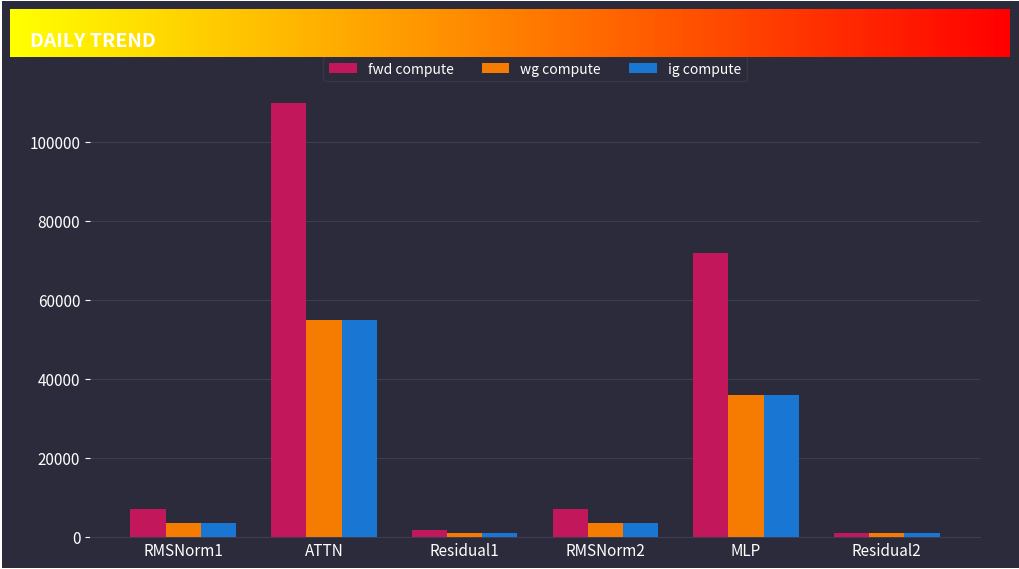

Reading right to left, what are all the values shown in this chart?

fwd compute: Residual2=922.3	MLP=71747.6	RMSNorm2=7075.2	Residual1=1844.6	ATTN=109785.6	RMSNorm1=7075.2
wg compute: Residual2=922.3	MLP=35873.8	RMSNorm2=3537.6	Residual1=922.3	ATTN=54892.8	RMSNorm1=3537.6
ig compute: Residual2=922.3	MLP=35873.8	RMSNorm2=3537.6	Residual1=922.3	ATTN=54892.8	RMSNorm1=3537.6